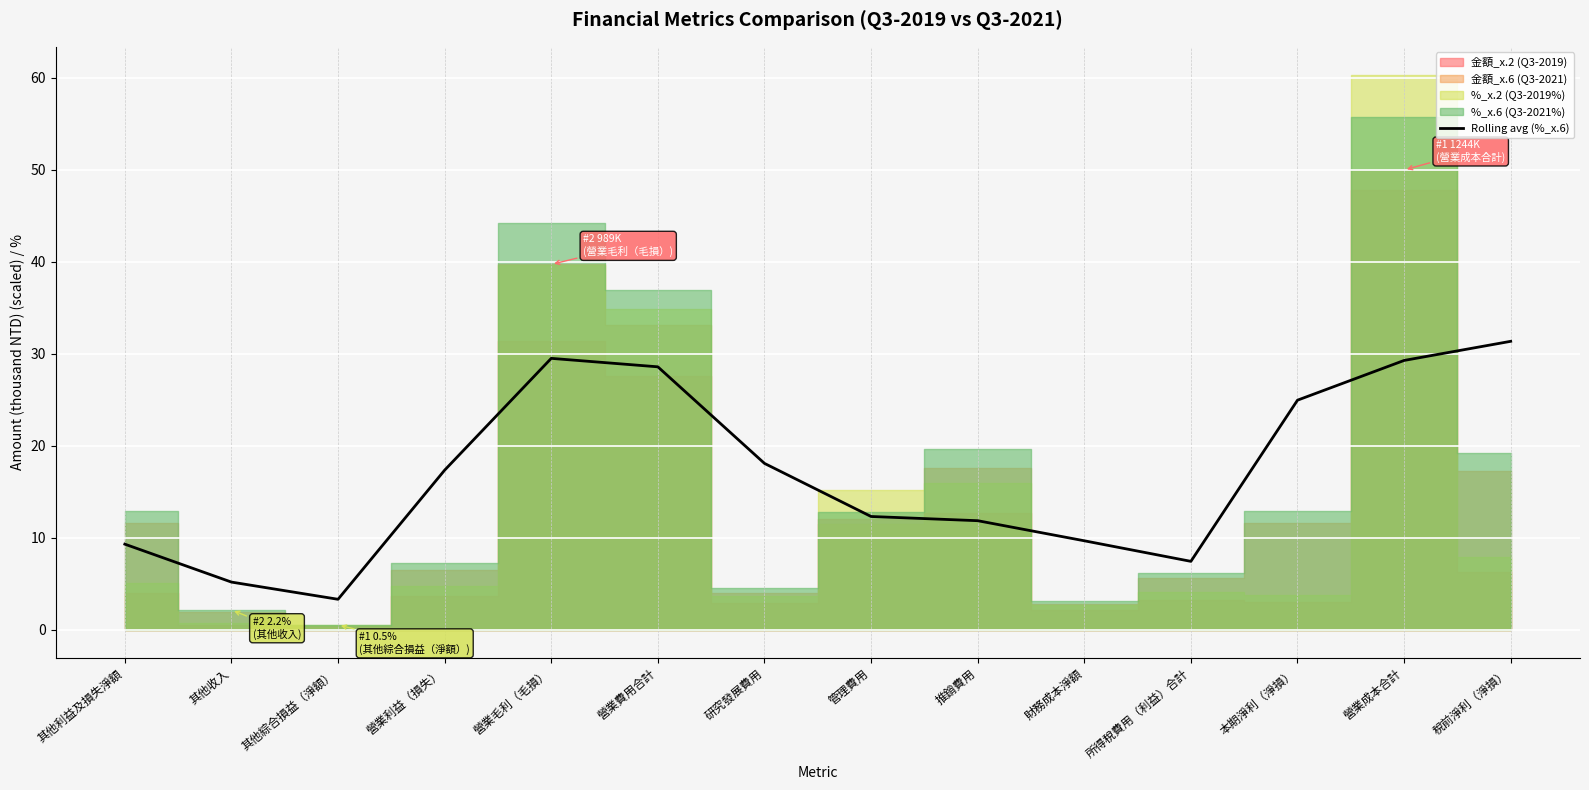

Where does the data first go above 17?

營業利益（損失）